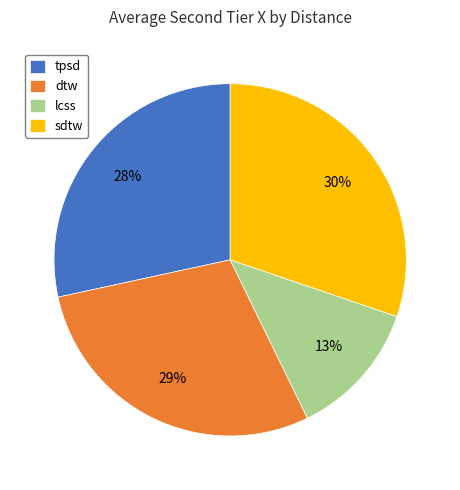

Between lcss and dtw, which is larger?

dtw